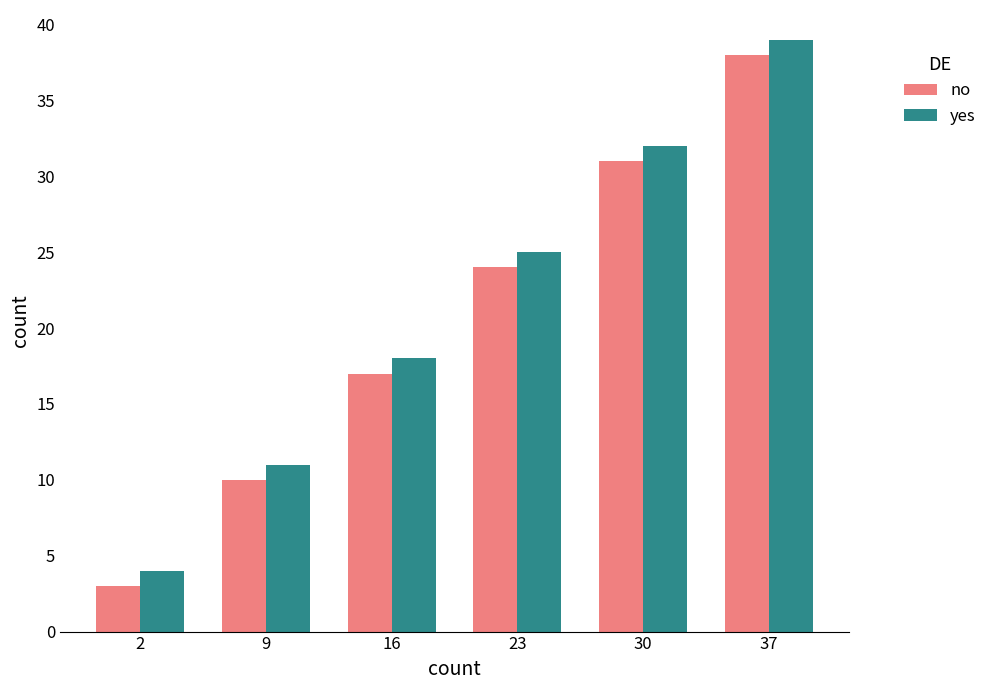

What is the sum of the yes values at 23 and 2?

29